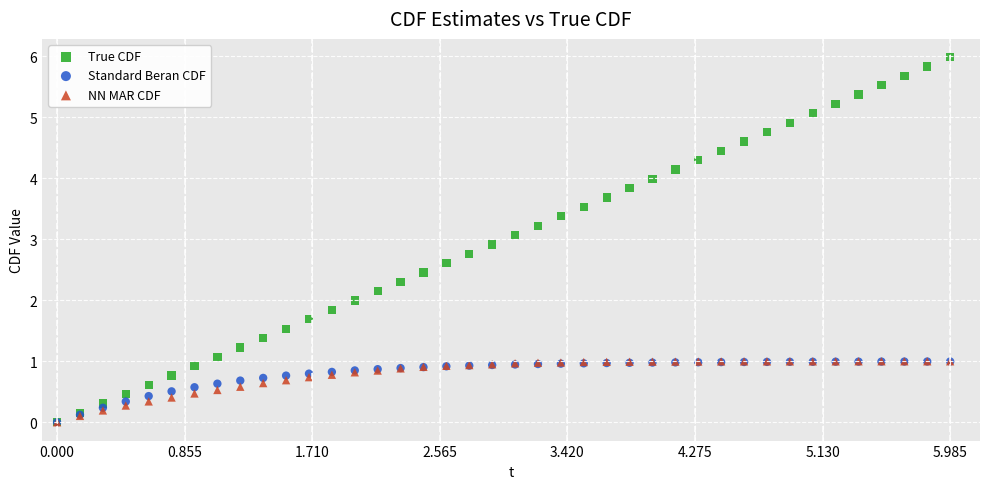

What are all the series names shown in the legend?

True CDF, Standard Beran CDF, NN MAR CDF